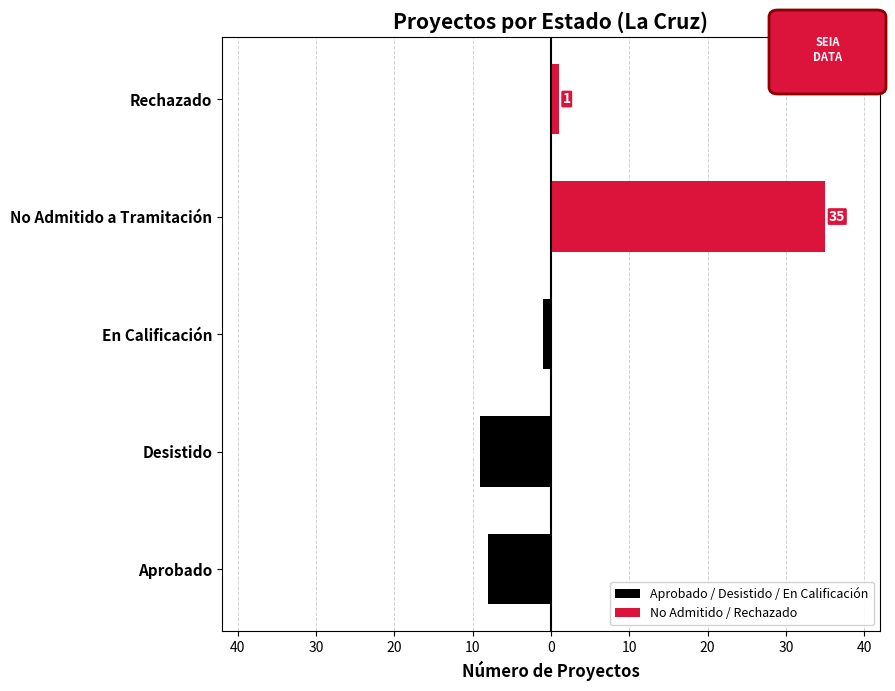

Does the chart contain stacked bars?

No